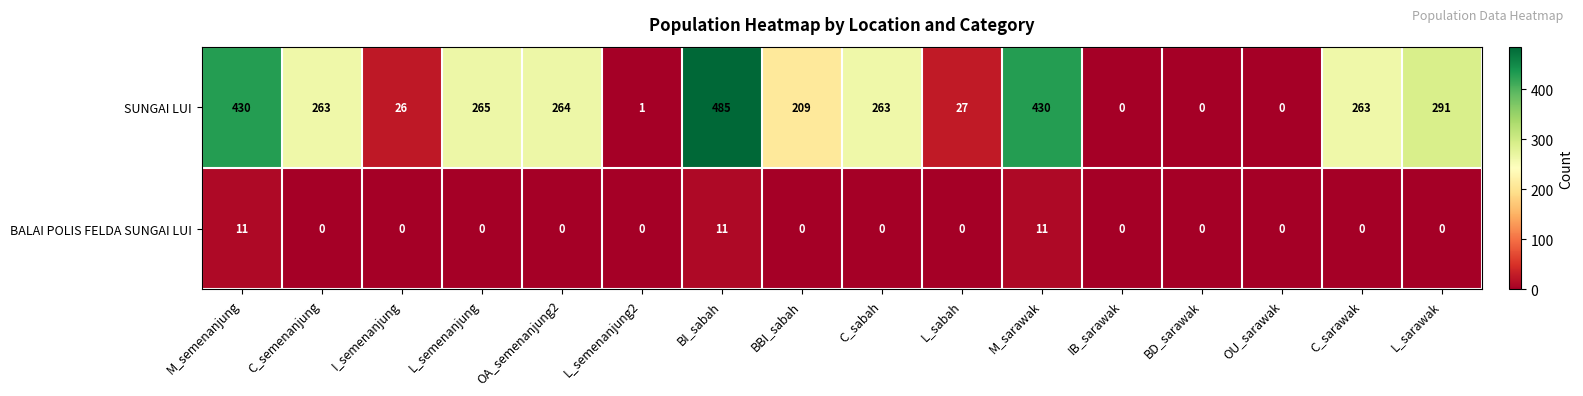

List the series in order of their overall mean, lowest first.

BALAI POLIS FELDA SUNGAI LUI, SUNGAI LUI